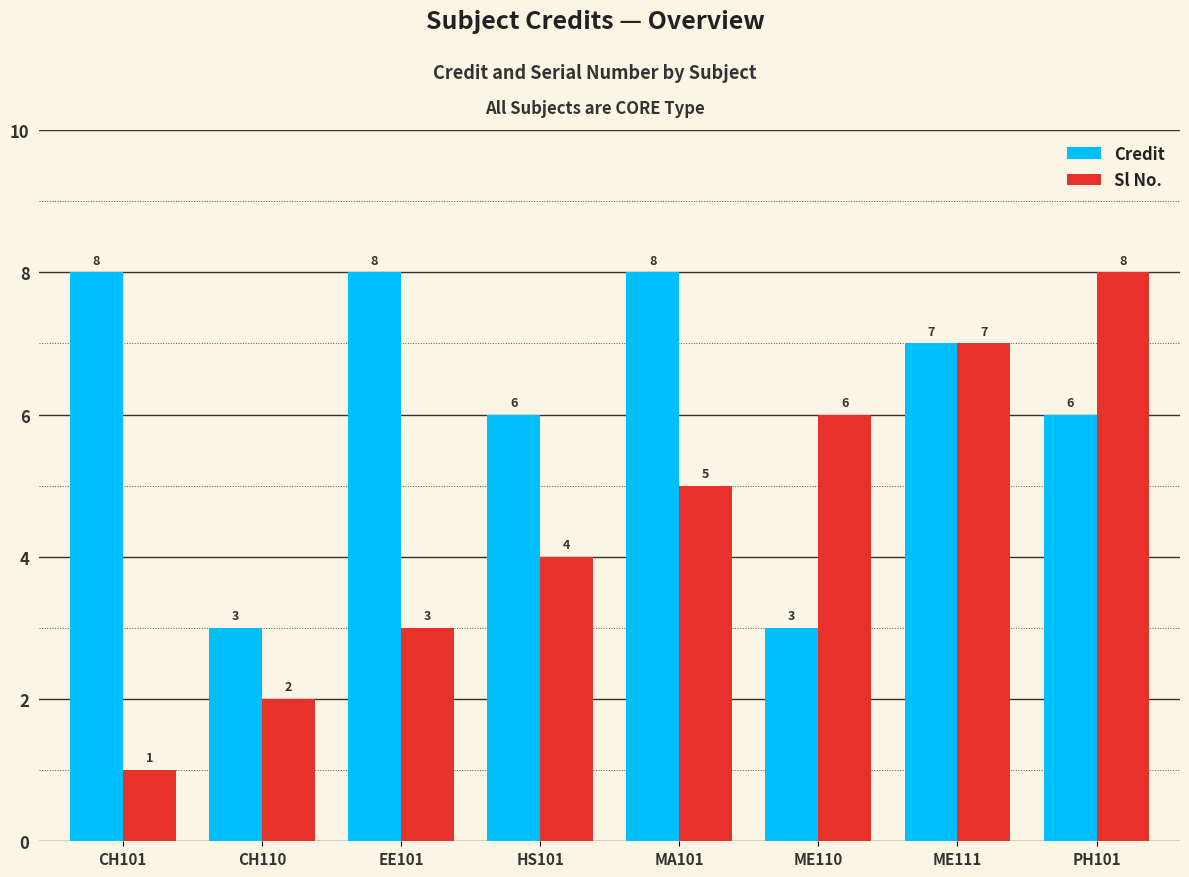

List the series in order of their overall mean, highest first.

Credit, Sl No.